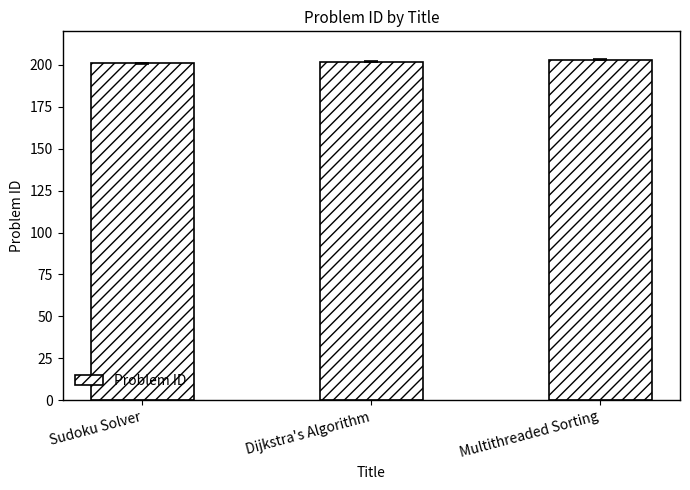

Reading right to left, extract all data points from this chart.

Multithreaded Sorting=203	Dijkstra's Algorithm=202	Sudoku Solver=201